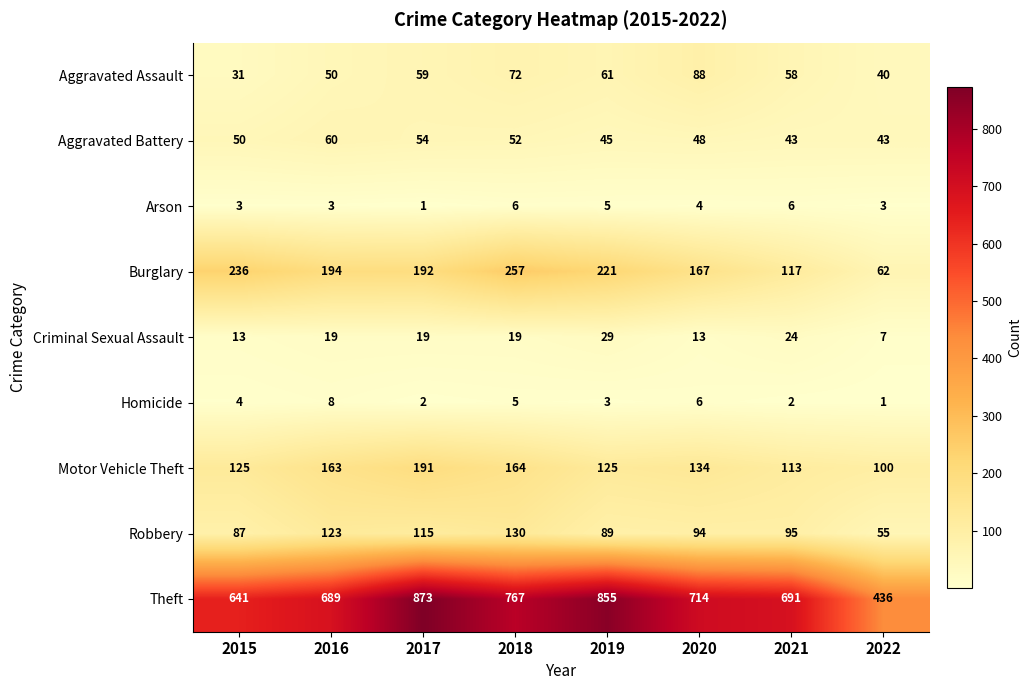

List the series in order of their peak value, highest first.

Theft, Burglary, Motor Vehicle Theft, Robbery, Aggravated Assault, Aggravated Battery, Criminal Sexual Assault, Homicide, Arson